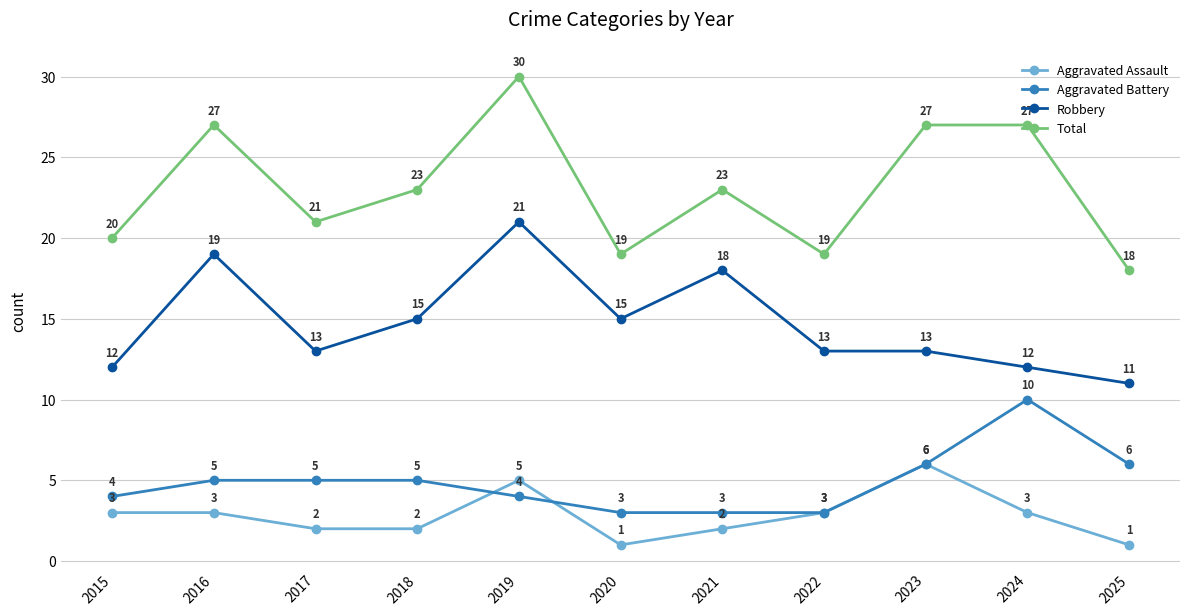

True or false: Total has more than 1 points higher than both neighbors.

True